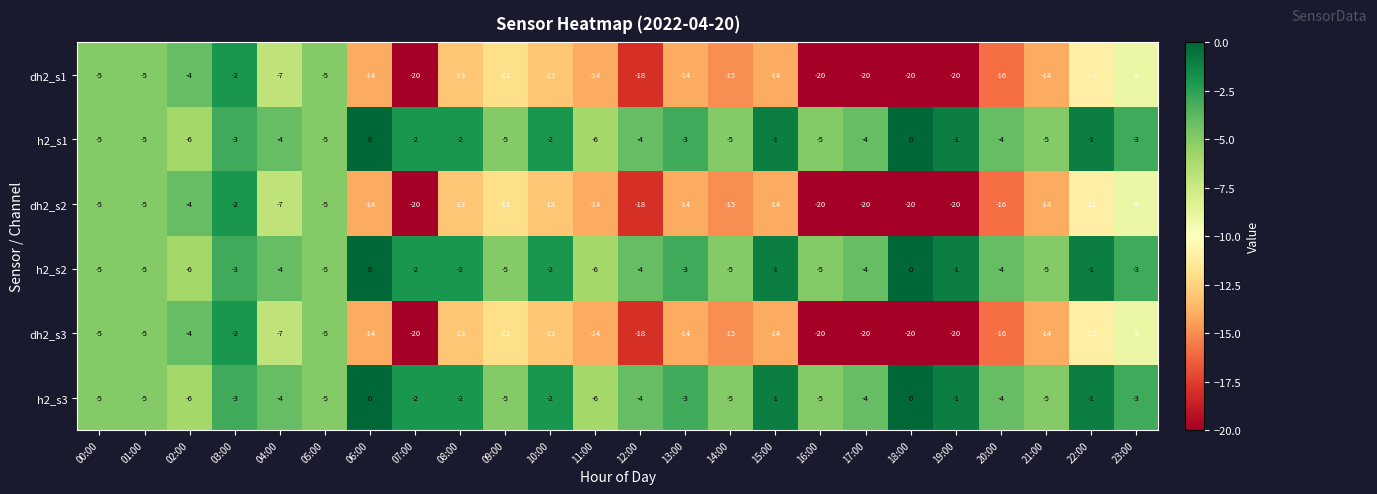

What is the difference between the highest and lowest values at 18:00?

20